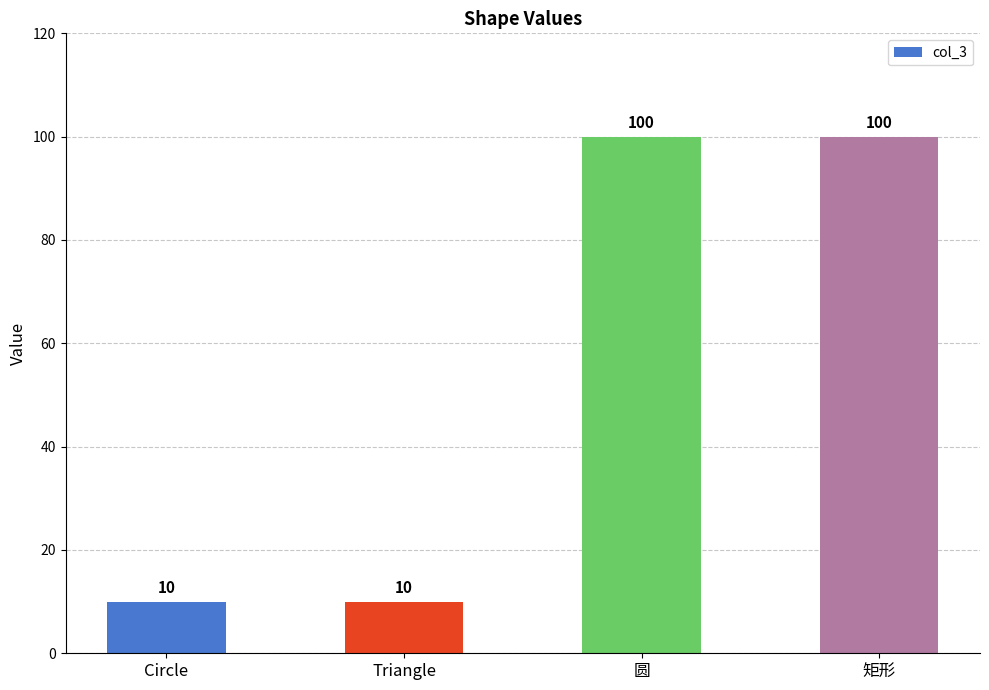

What is the change in value from Circle to 圆?

+90